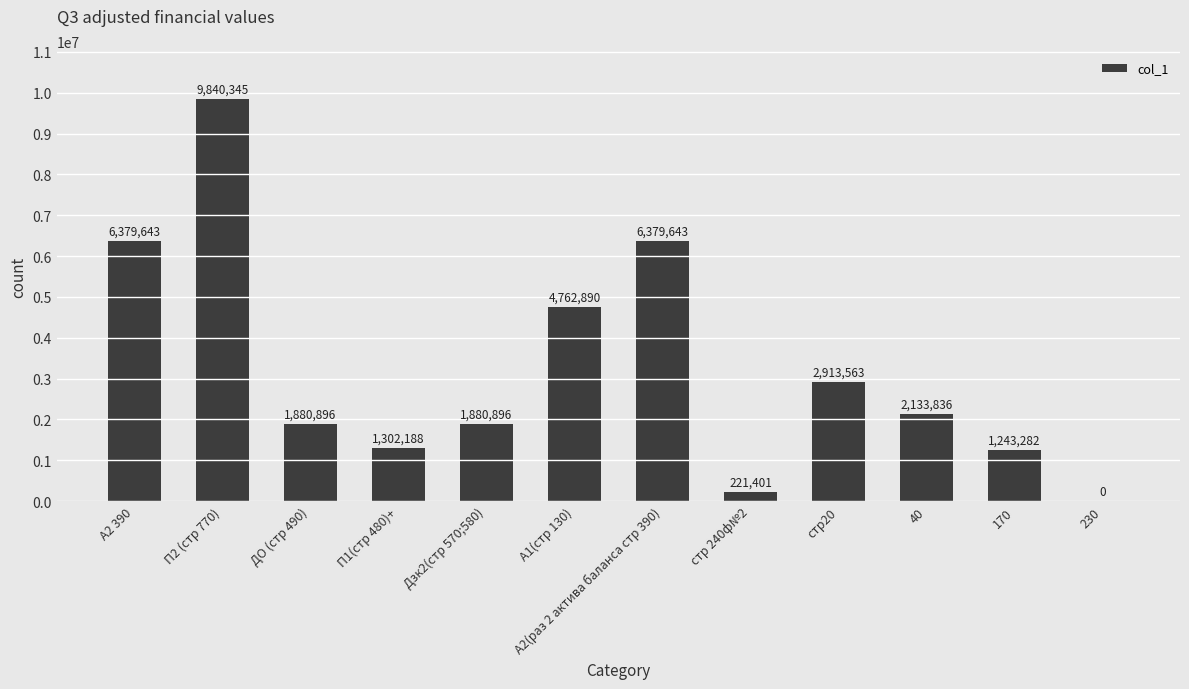

The chart shows a value of 5270860 at П2 (стр 770). True or false?

False